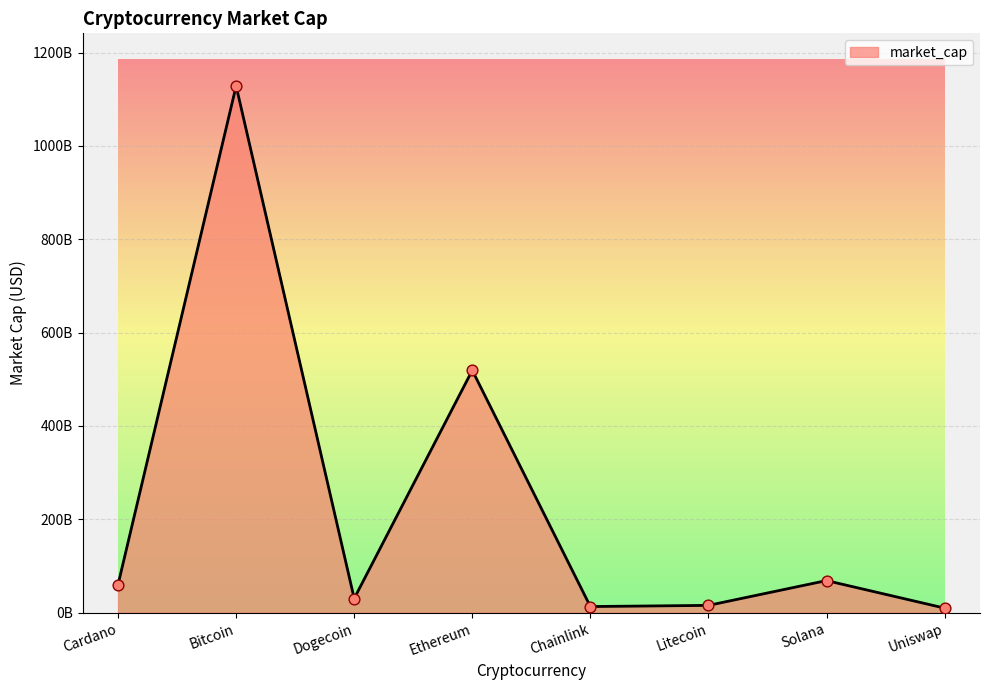

Between Cardano and Solana, which is larger?

Solana